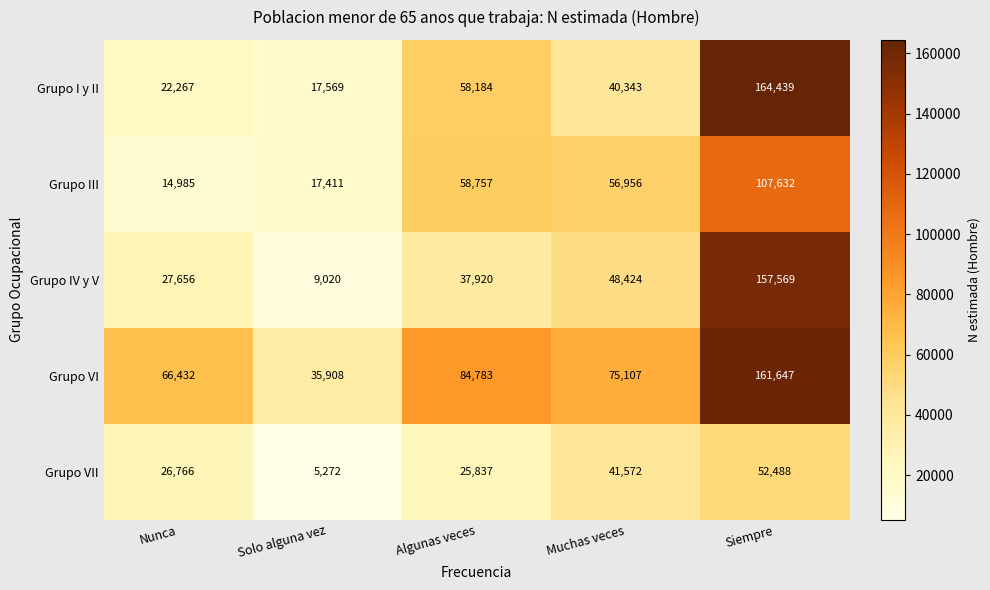

At which category is the sum across all series the highest?

Siempre